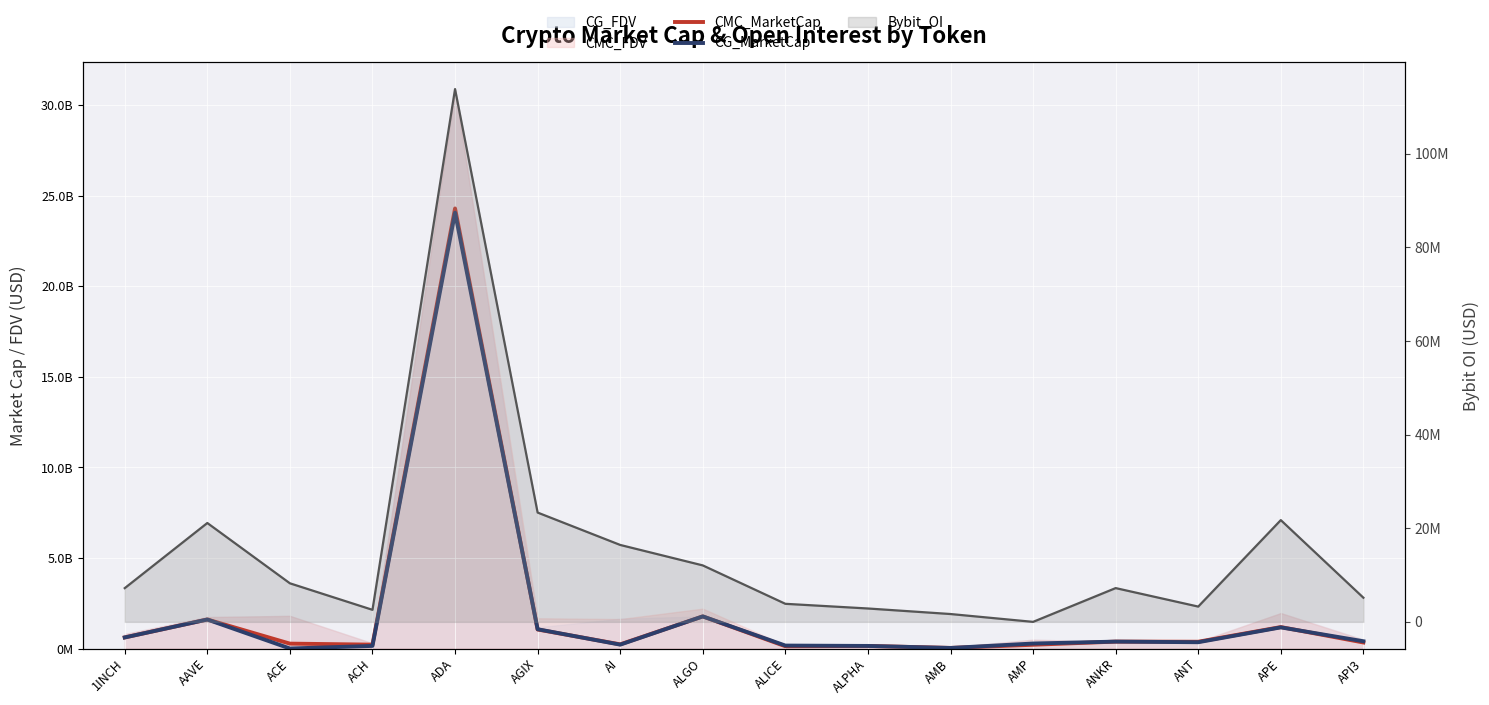

Reading left to right, what are all the values shown in this chart?

CMC_MarketCap: 1INCH=611135499.5	AAVE=1602185611.7	ACE=269466720.3	ACH=213761811.5	ADA=24308790442.7	AGIX=1050009973.1	AI=229397136.1	ALGO=1773672859.9	ALICE=124941712.0	ALPHA=142076637.0	AMB=32401980.0	AMP=206944333.2	ANKR=380832843.7	ANT=374087213.7	APE=1184317892.4	API3=332479264.6
CG_MarketCap: 1INCH=611283381.0	AAVE=1601354474.0	ACE=0.0	ACH=143240242.0	ADA=24076151883.0	AGIX=1064694383.0	AI=214009766.0	ALGO=1773682020.0	ALICE=162452625.0	ALPHA=141929861.0	AMB=29969145.0	AMP=275028917.0	ANKR=381224567.0	ANT=347357740.0	APE=1167772142.0	API3=401099498.0
Bybit_OI (line): 1INCH=7206872.0	AAVE=21125112.0	ACE=8239292.0	ACH=2573238.0	ADA=113838472.0	AGIX=23354954.0	AI=16436525.0	ALGO=12065121.0	ALICE=3858679.0	ALPHA=2858668.0	AMB=1675366.0	AMP=0.0	ANKR=7217028.0	ANT=3265641.0	APE=21742557.0	API3=5161858.0